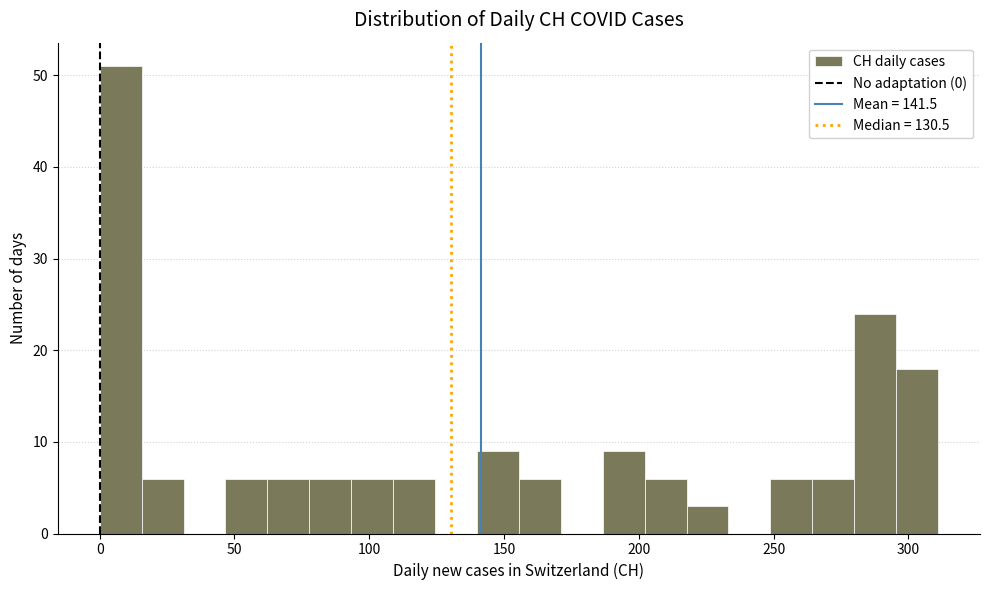

Around what value on the x-axis is the tallest bar? Give the approximate position of its centre, as read against the axis.

10